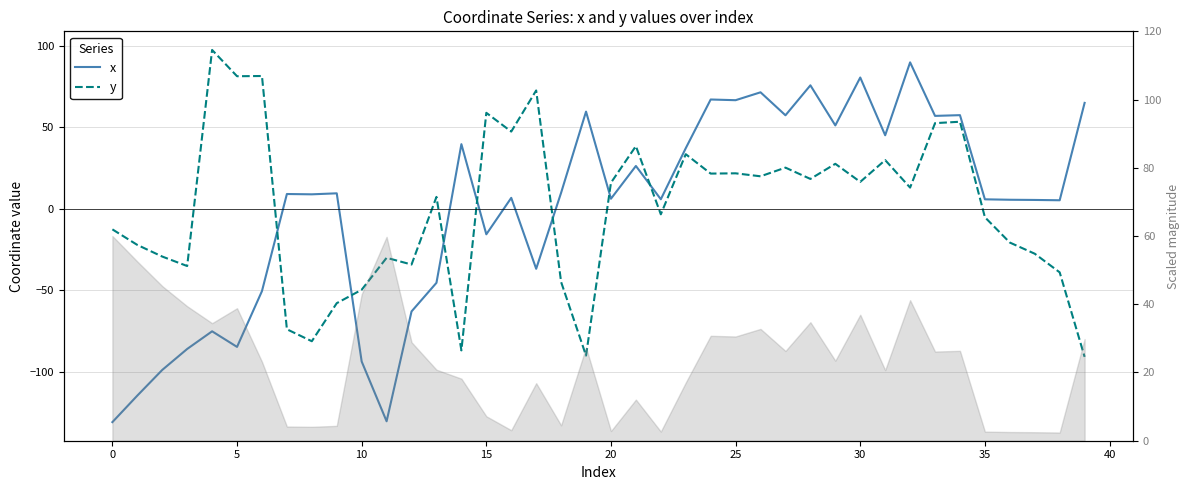

The value of x at 28 is 75.7. True or false?

True